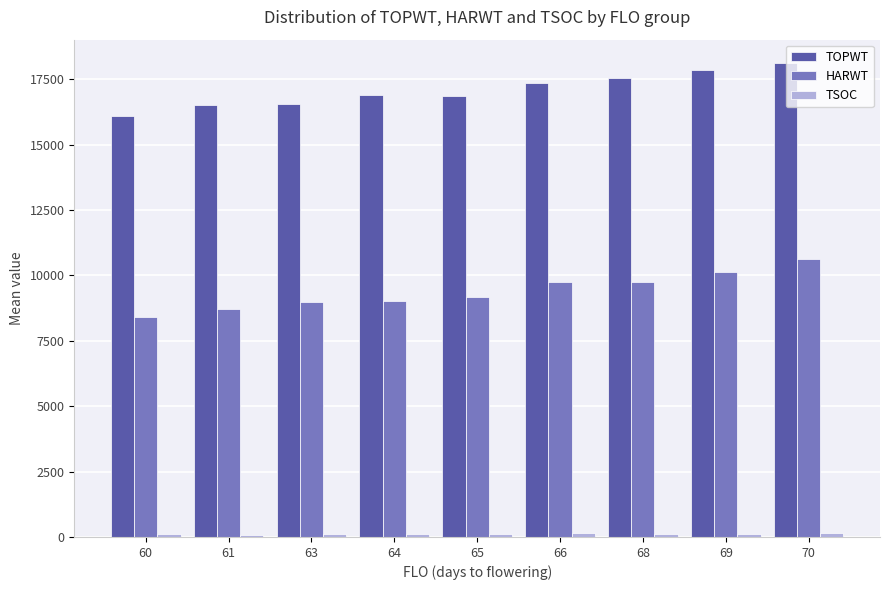

What is the sum of all TOPWT values?

153815.3